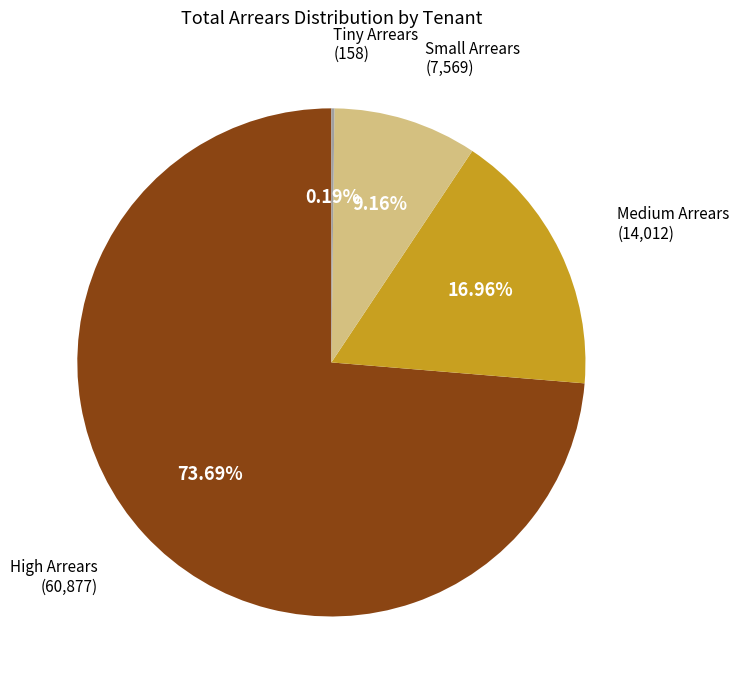

Which category has the biggest portion of the pie?

High Arrears (60,877)